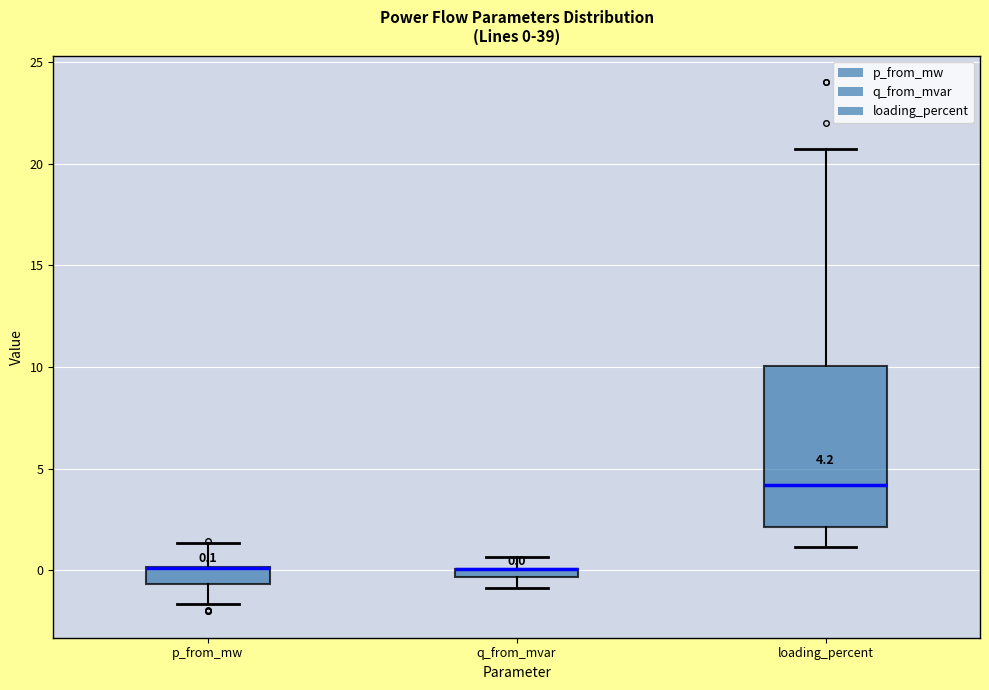

Comparing the boxes themselves (not the whiskers), which one is the tallest?

loading_percent